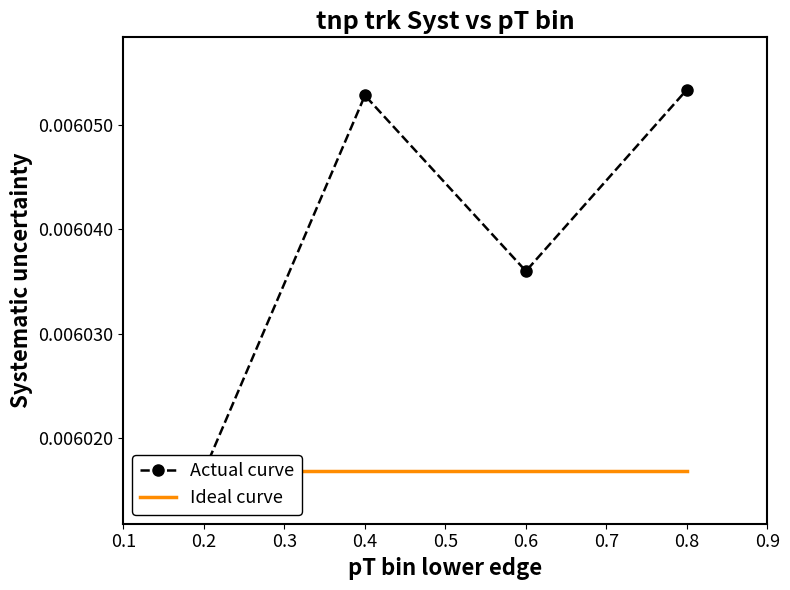

Which series changed the most between 0.6 and 0.8?

Actual curve